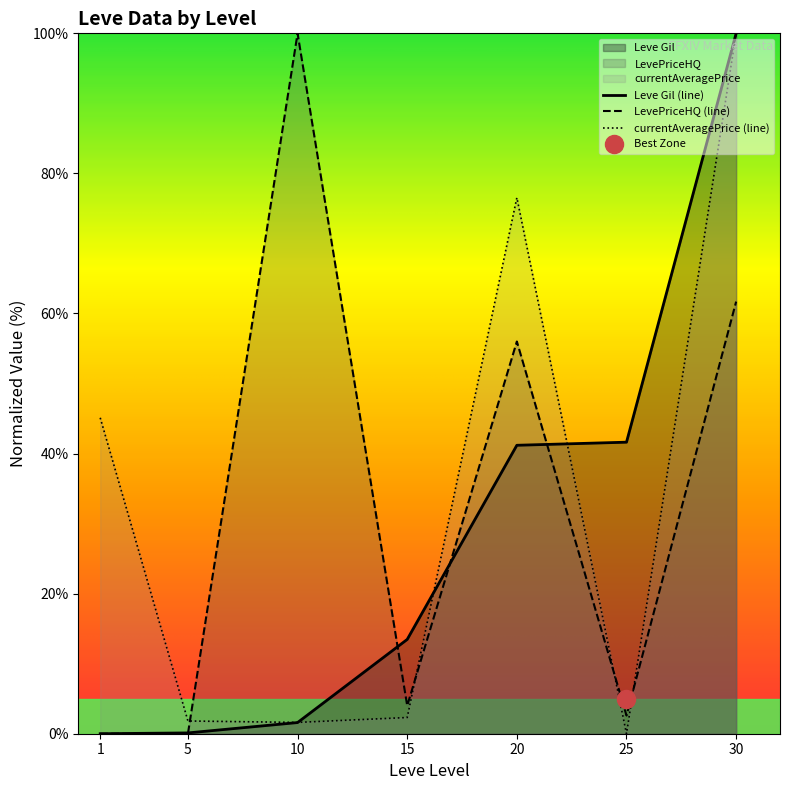

Reading left to right, what are all the values shown in this chart?

Leve Gil: 1=0.0	5=0.1	10=1.6	15=13.5	20=41.2	25=41.6	30=100.0
currentAveragePrice: 1=45.1	5=1.8	10=1.6	15=2.3	20=76.5	25=0.0	30=100.0
LevePriceHQ: 1=0.0	5=0.0	10=100.0	15=4.0	20=56.0	25=2.6	30=61.7